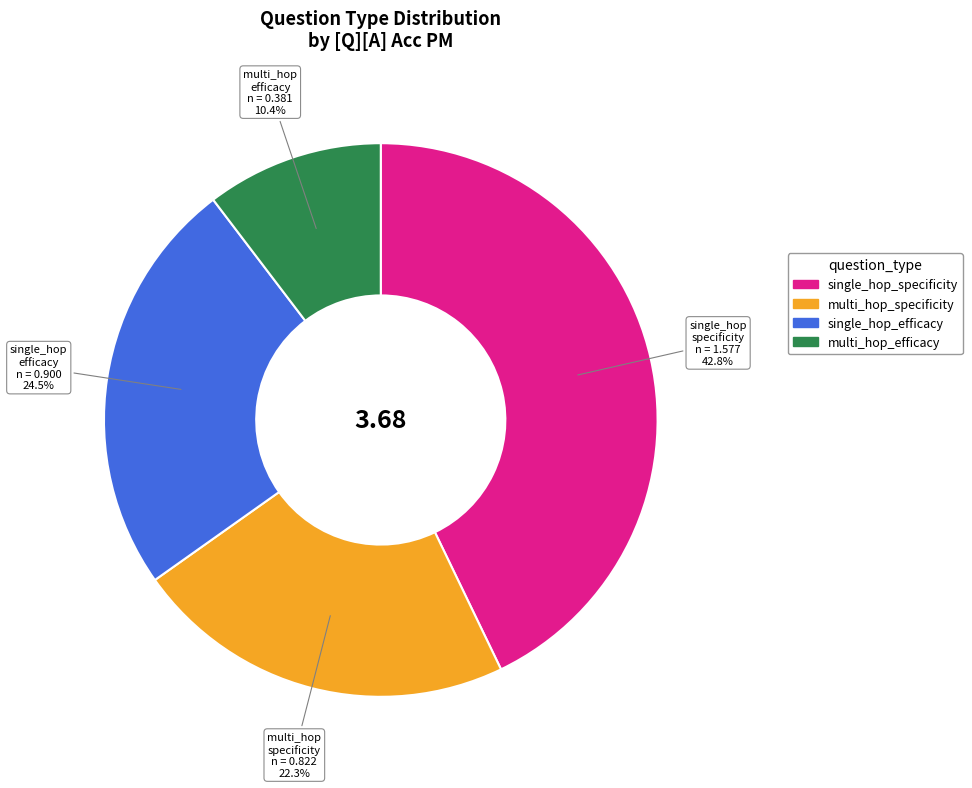

Which category has the smallest portion of the pie?

multi_hop_efficacy